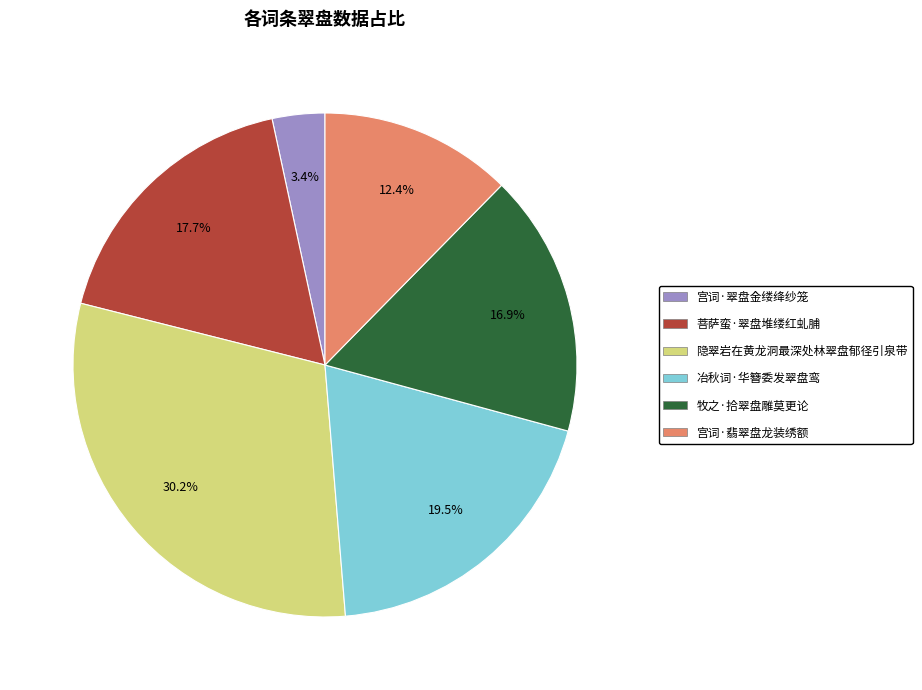

Is it true that 牧之·拾翠盘雕莫更论 is 17% of the pie?

True